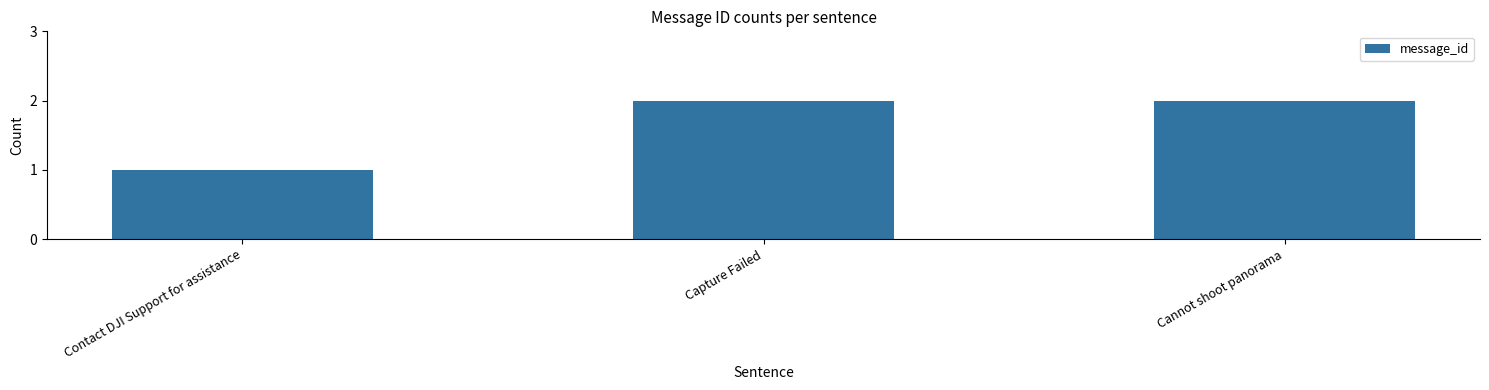

What is the value of the 3rd bar from the left?

2